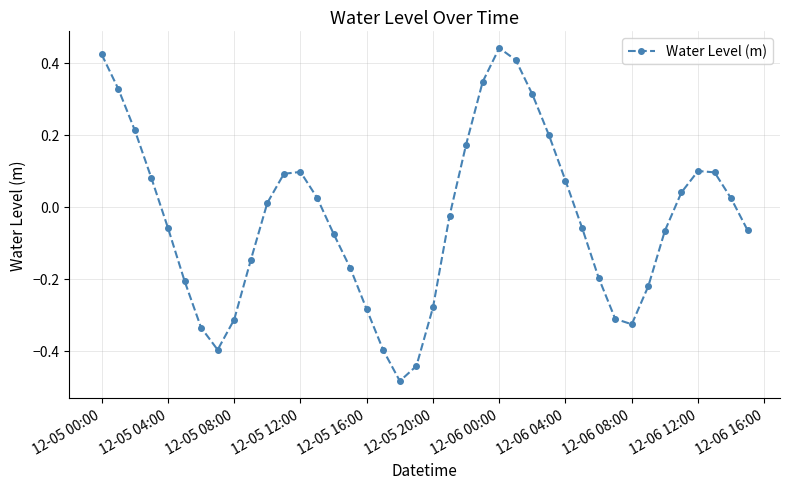

How many interior local peaks (higher than both neighbors) does the data have?

3